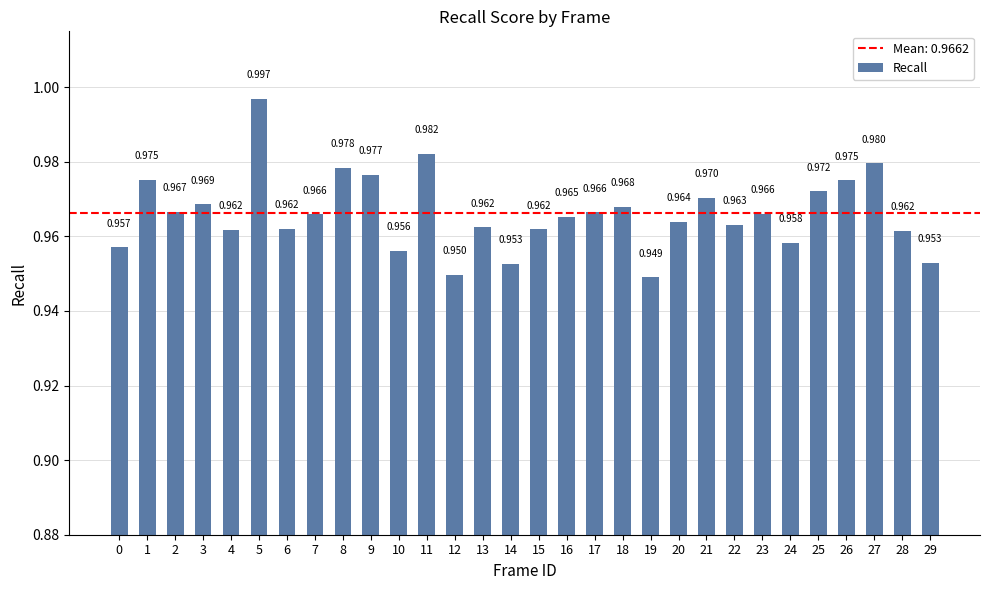

Where is the data nearest to the value 0?

19